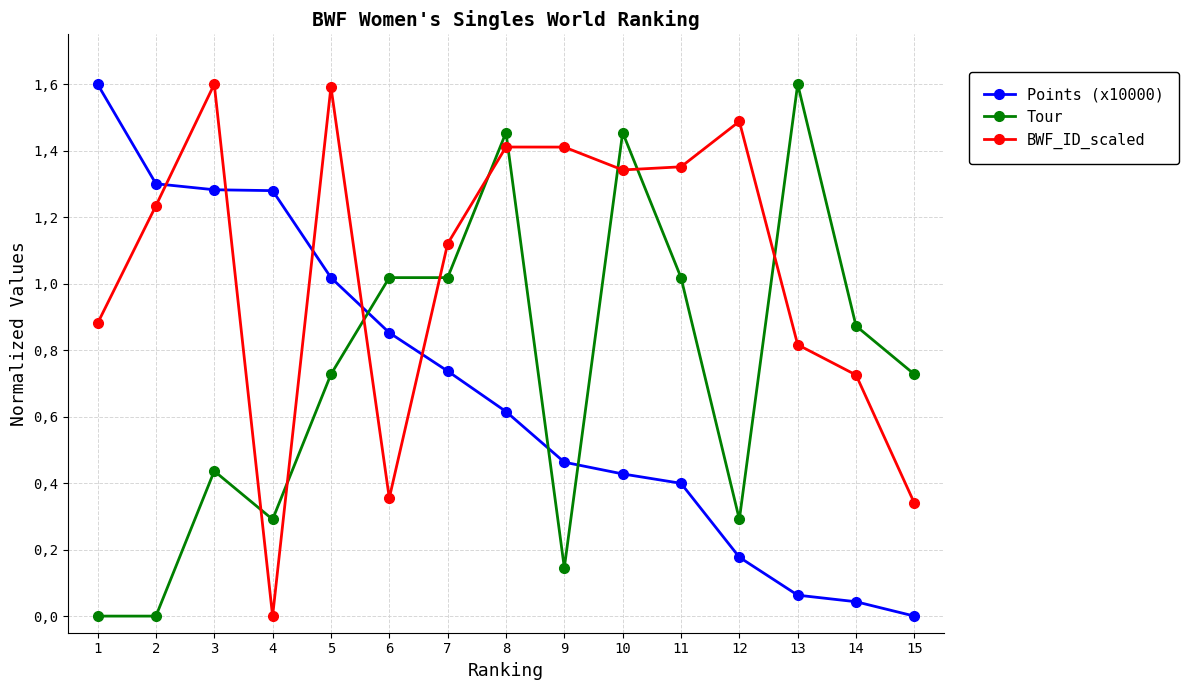

What is the total value across all series at 2?

2.5